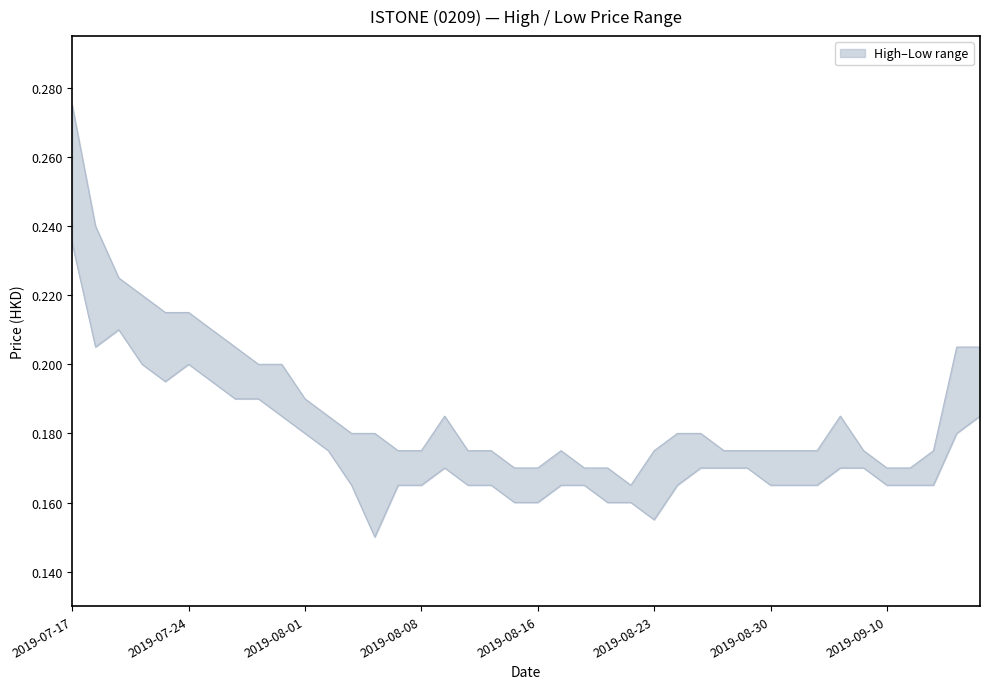

At which category is the sum across all series the highest?

2019-07-17